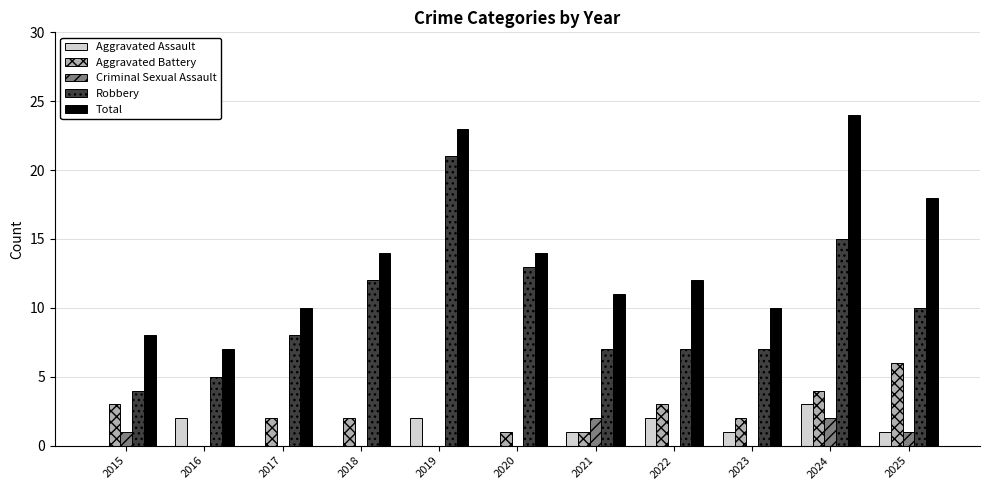

Between 2015 and 2022, which series saw the biggest shift?

Total